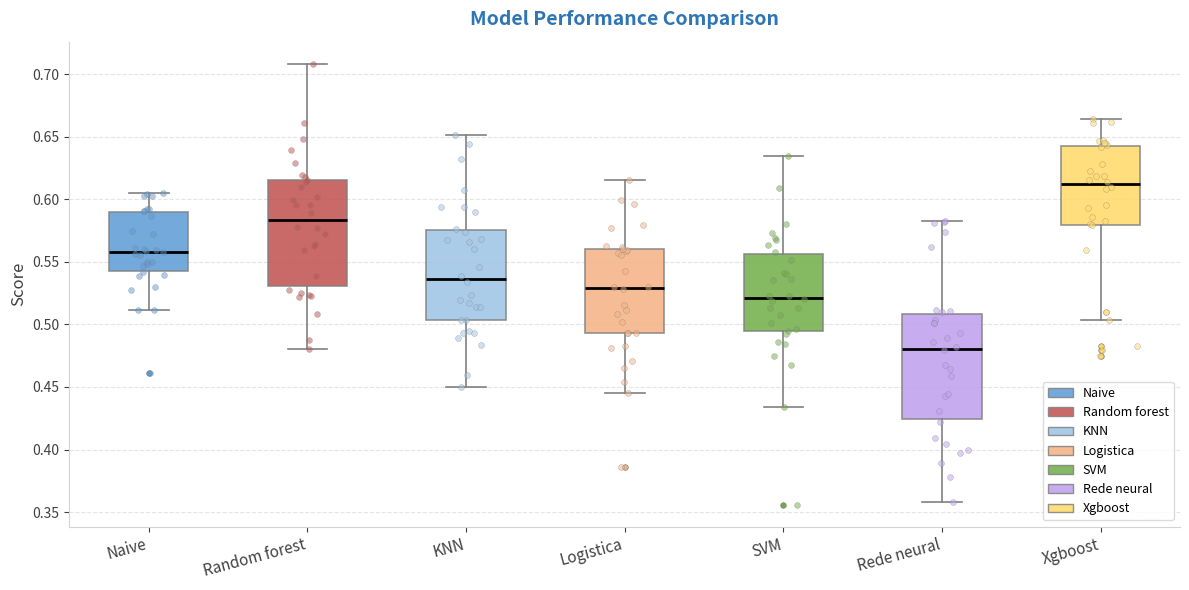

Reading left to right, transcribe this box plot: for each box, give where its median line is, the range the box spans, and where its two whiskers end, as read against the y-axis. The values are not printed on the chart, so give them approximately, as read against the axis.

Naive: median 0.560, box 0.545 to 0.590, whiskers 0.510 to 0.605
Random forest: median 0.585, box 0.530 to 0.615, whiskers 0.480 to 0.710
KNN: median 0.535, box 0.505 to 0.575, whiskers 0.450 to 0.650
Logistica: median 0.530, box 0.495 to 0.560, whiskers 0.445 to 0.615
SVM: median 0.520, box 0.495 to 0.555, whiskers 0.435 to 0.635
Rede neural: median 0.480, box 0.425 to 0.510, whiskers 0.360 to 0.580
Xgboost: median 0.610, box 0.580 to 0.645, whiskers 0.505 to 0.665